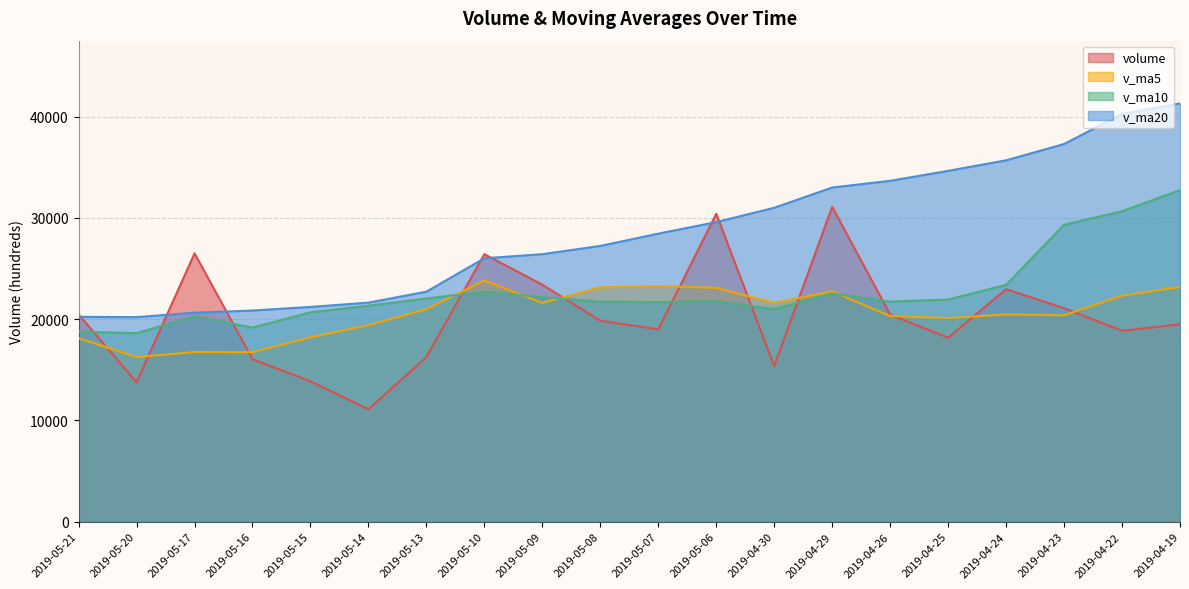

Is the value of v_ma20 at 2019-04-19 greater than the value of volume at 2019-04-26?

Yes